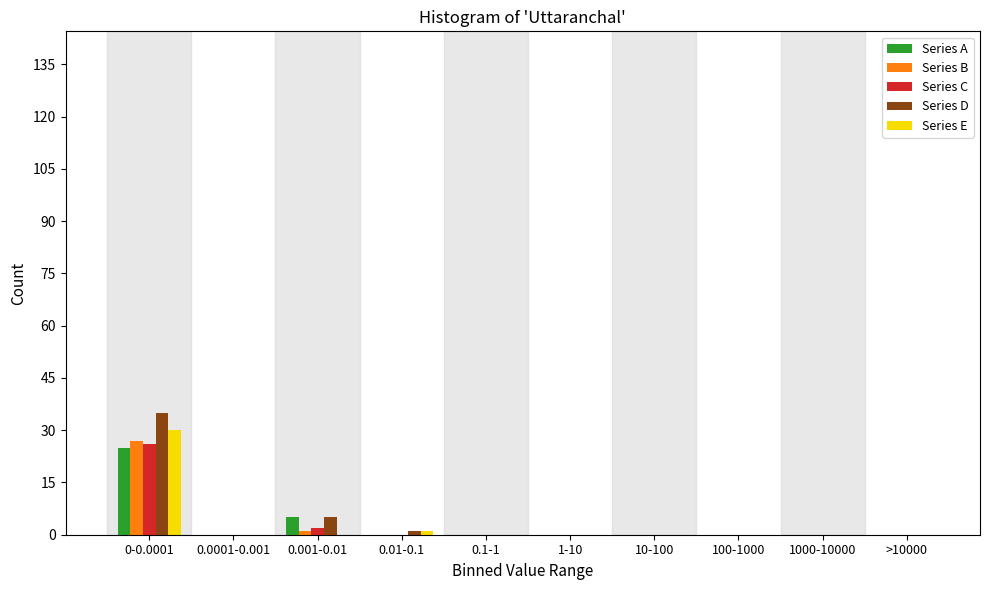

True or false: Series E has a value of -19 at >10000.

False